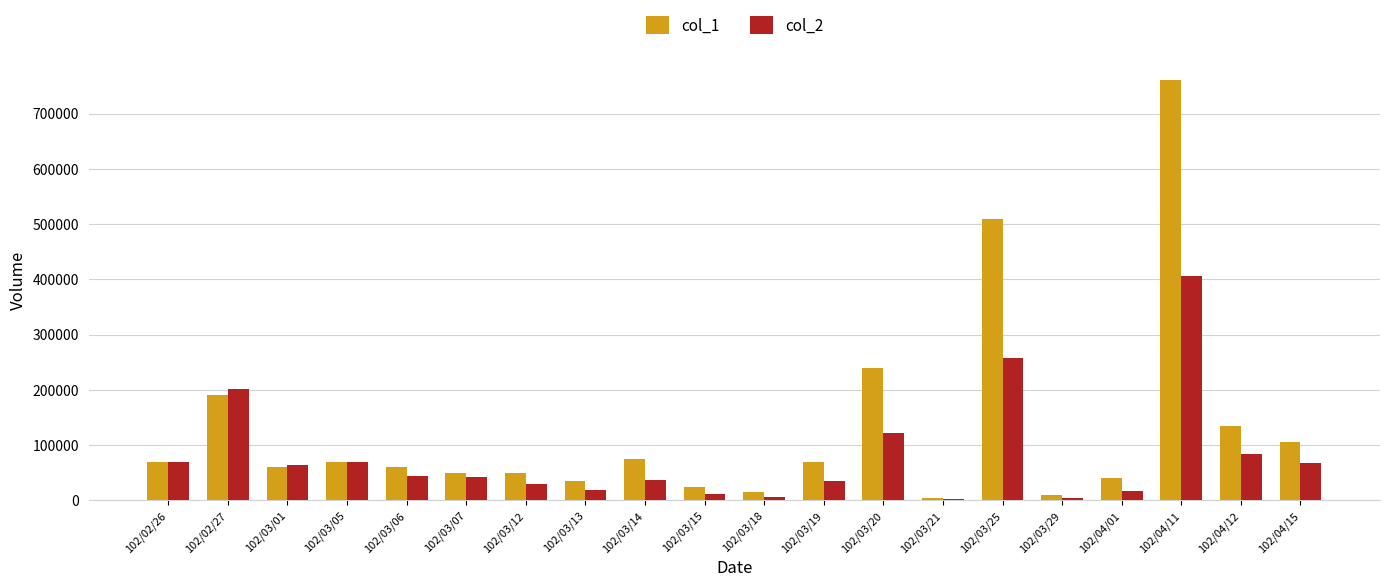

Are the bars grouped side by side (vs. stacked)?

Yes